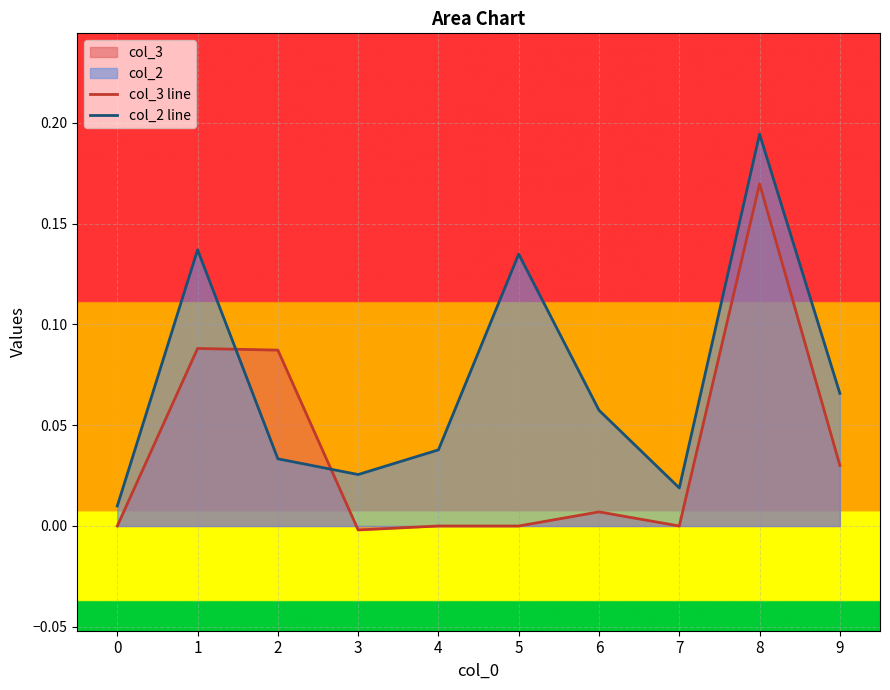

At which category is the sum across all series the highest?

8